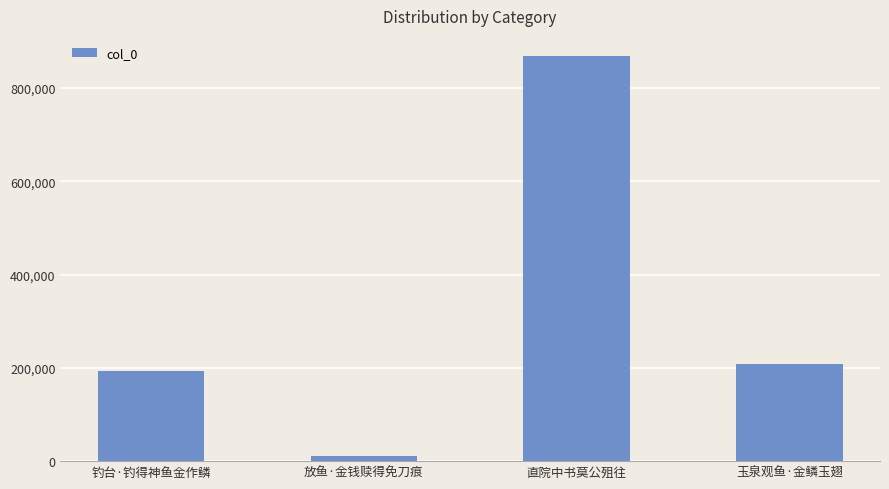

What is the label of the 1st bar from the right?

玉泉观鱼·金鳞玉翅